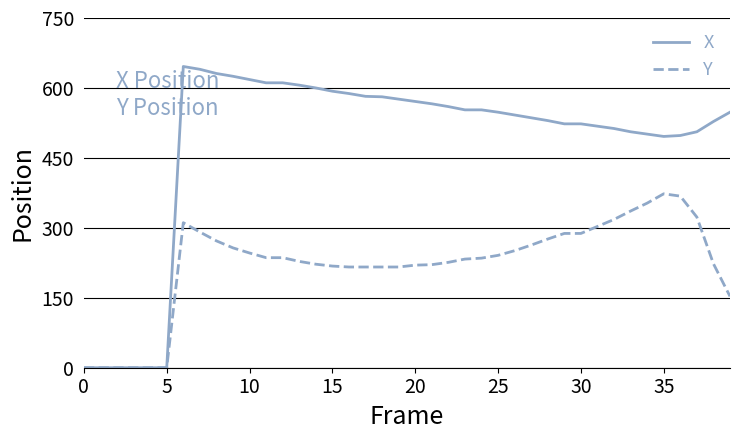

Which series has the largest range (max minus min)?

X